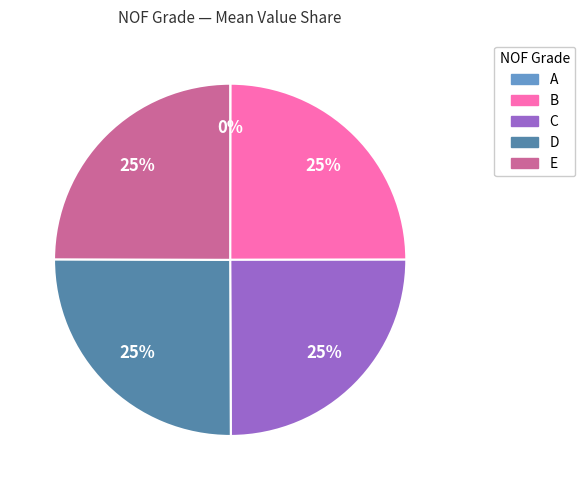

To the nearest percent, what is the difference between the largest and smallest slice percentages?

25%